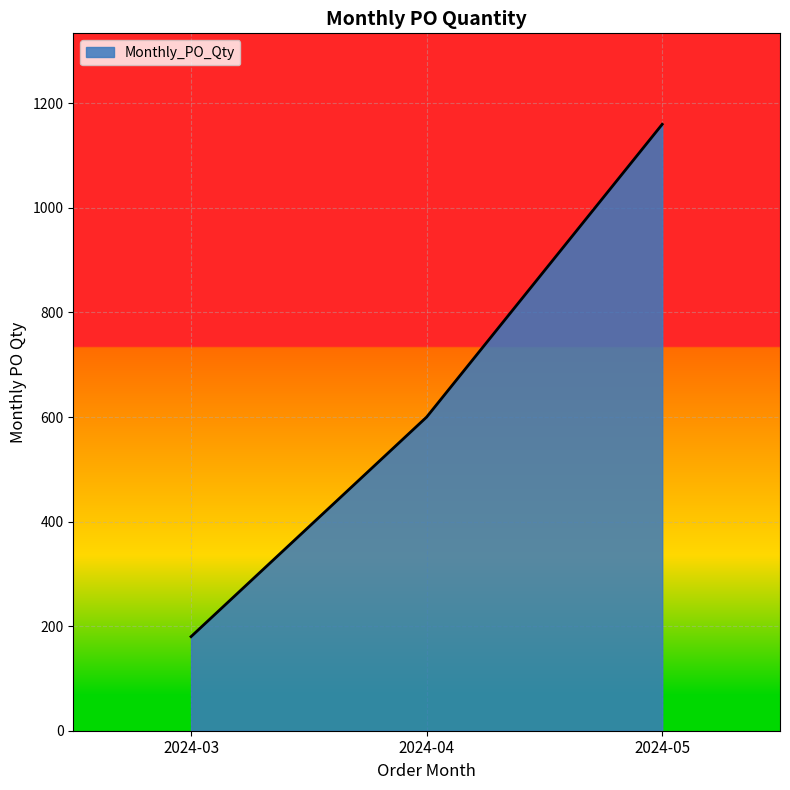

Rank the categories by value from lowest to highest.

2024-03, 2024-04, 2024-05